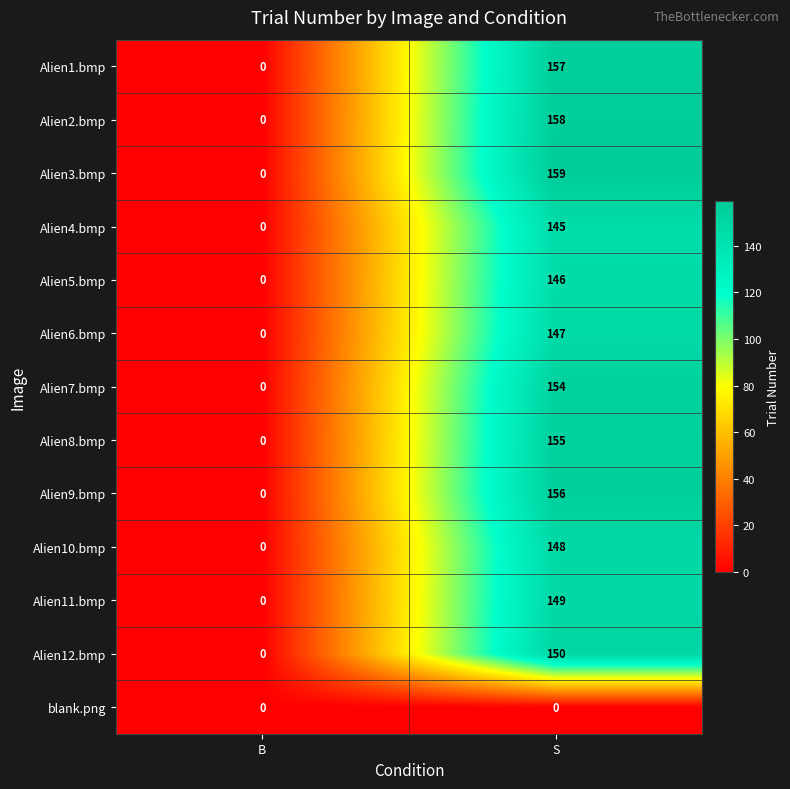

Rank the series at S from lowest to highest value.

blank.png, Alien4.bmp, Alien5.bmp, Alien6.bmp, Alien10.bmp, Alien11.bmp, Alien12.bmp, Alien7.bmp, Alien8.bmp, Alien9.bmp, Alien1.bmp, Alien2.bmp, Alien3.bmp